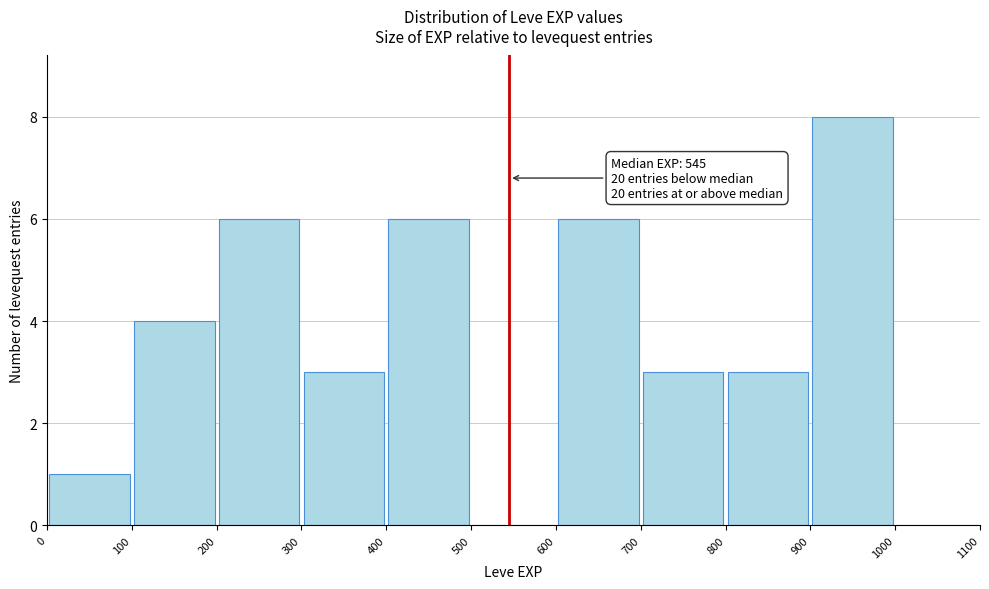

Which range on the x-axis has the tallest bar?

900 to 1000